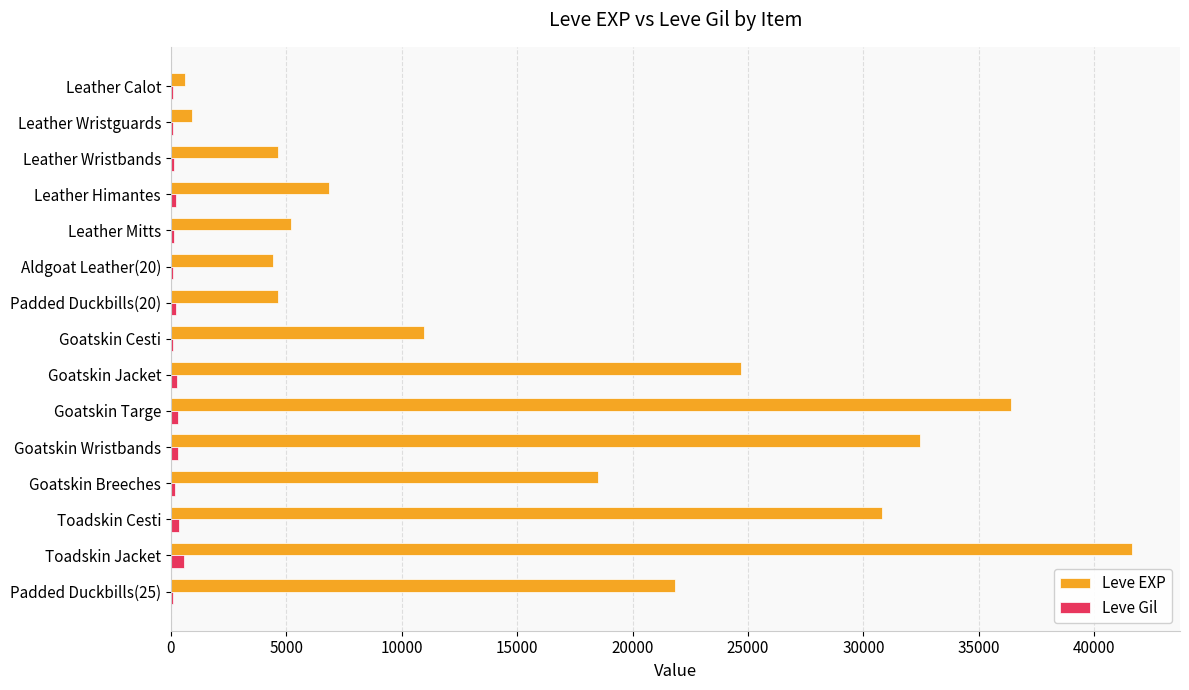

What is the sum of all Leve EXP values?

244620